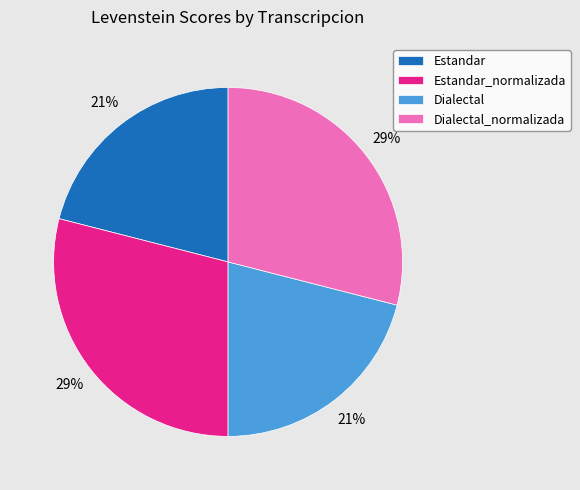

Approximately how many times larger is the value at Dialectal compared to Estandar?

1.0